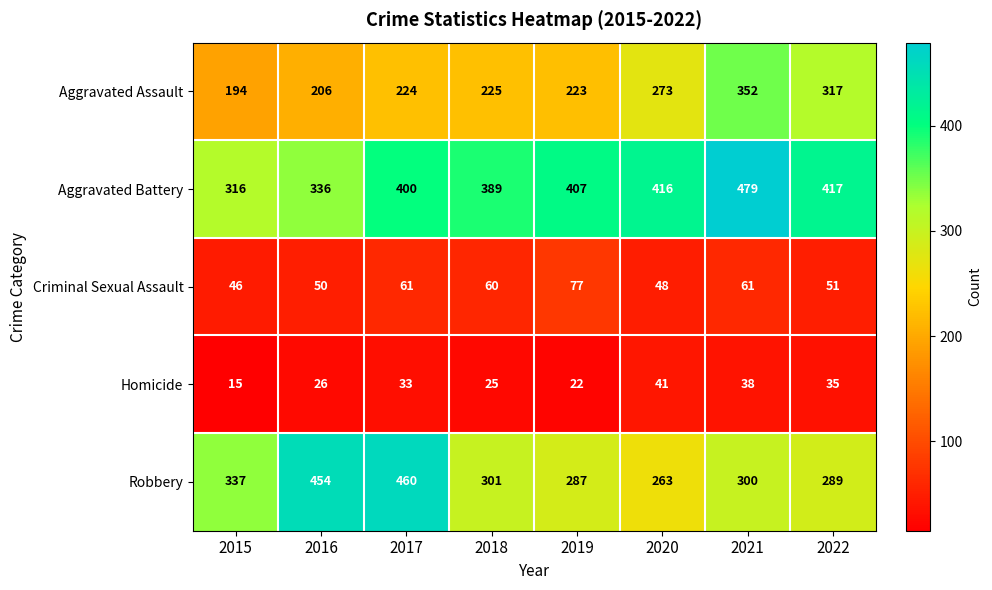

What is the sum of the Criminal Sexual Assault values at 2017 and 2016?

111